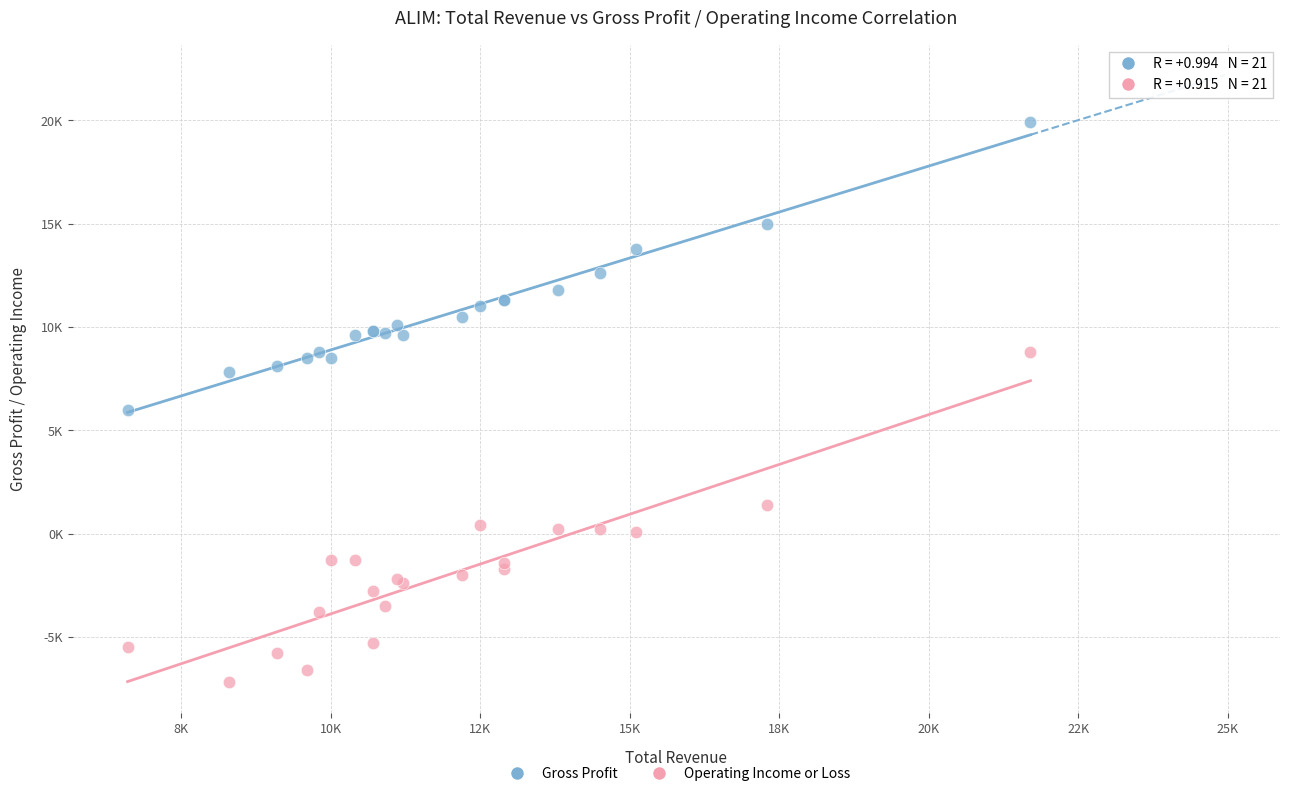

What are all the series names shown in the legend?

Gross Profit, Operating Income or Loss